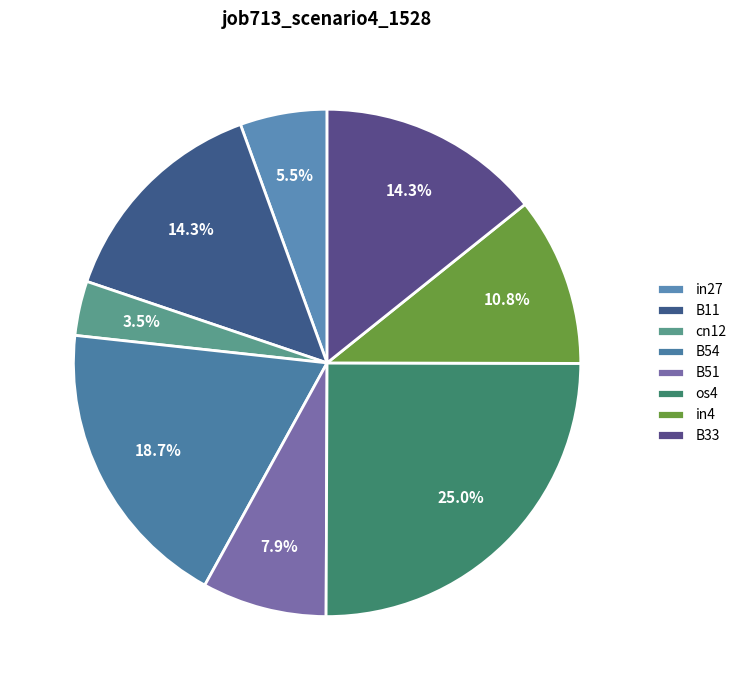

How many segments does this pie chart have?

8